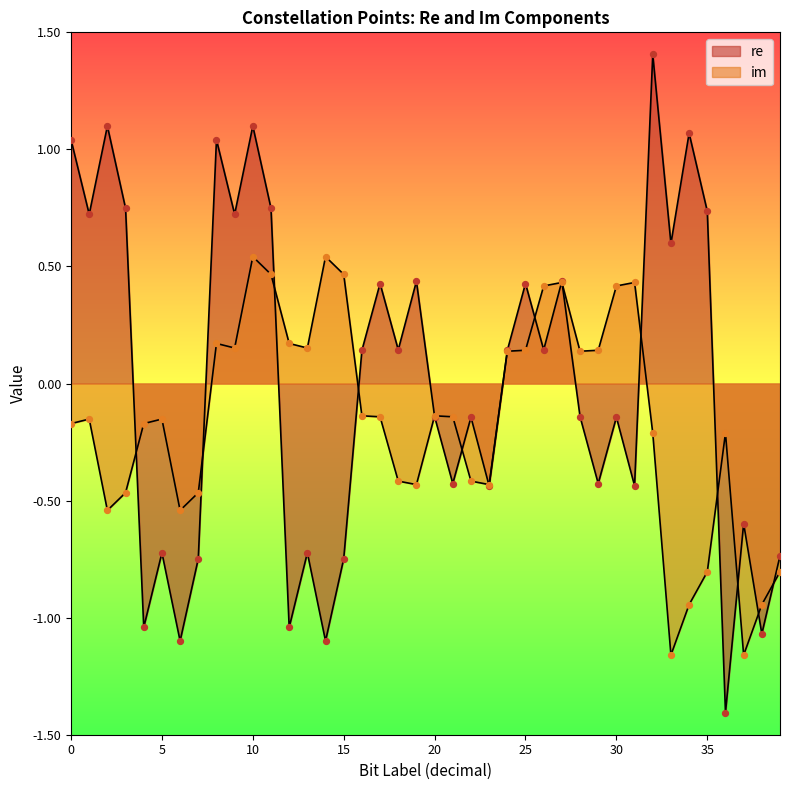

What is the total value across all series at 26?

0.6